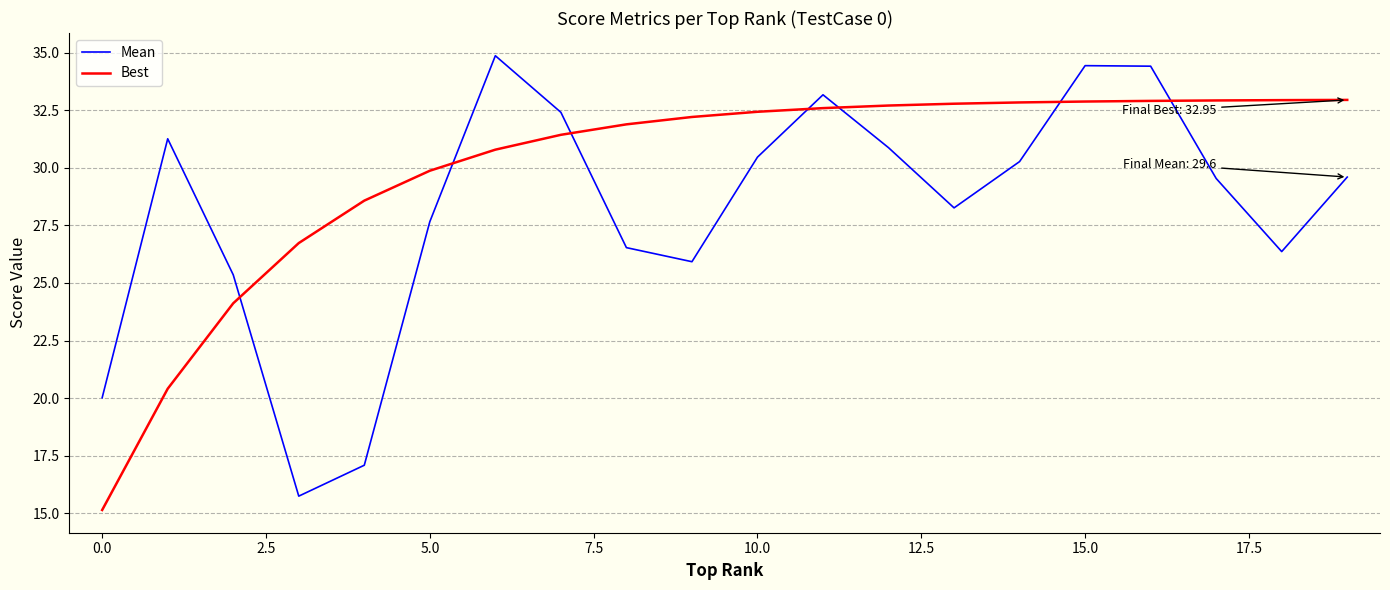

Which series ends up on top after the final intersection of Best and Mean?

Best